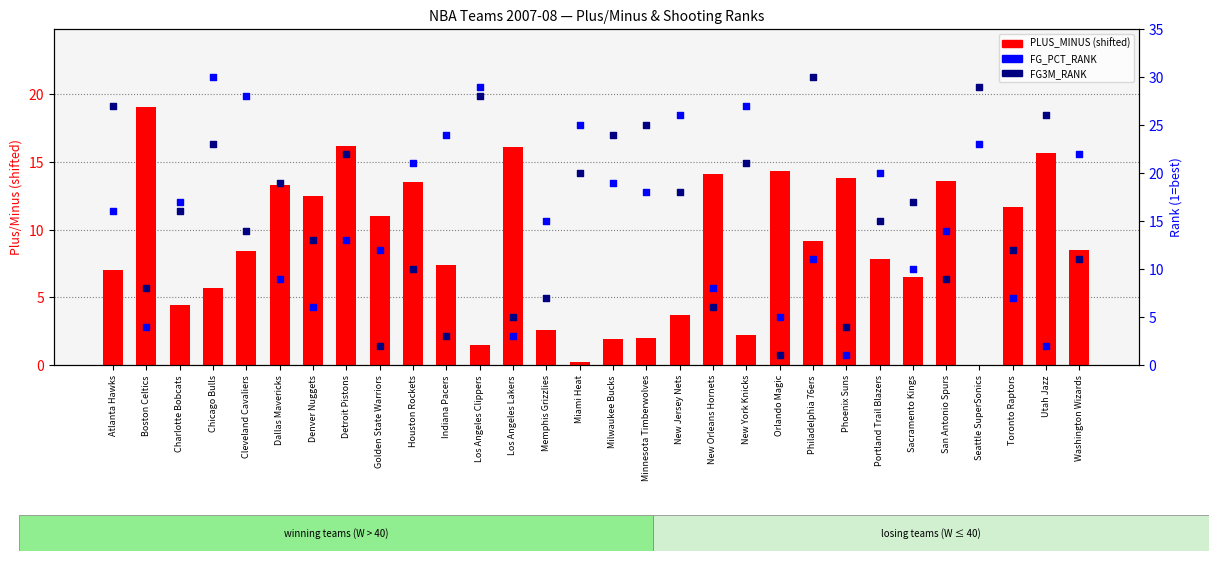

At which category is the sum across all series the highest?

Chicago Bulls